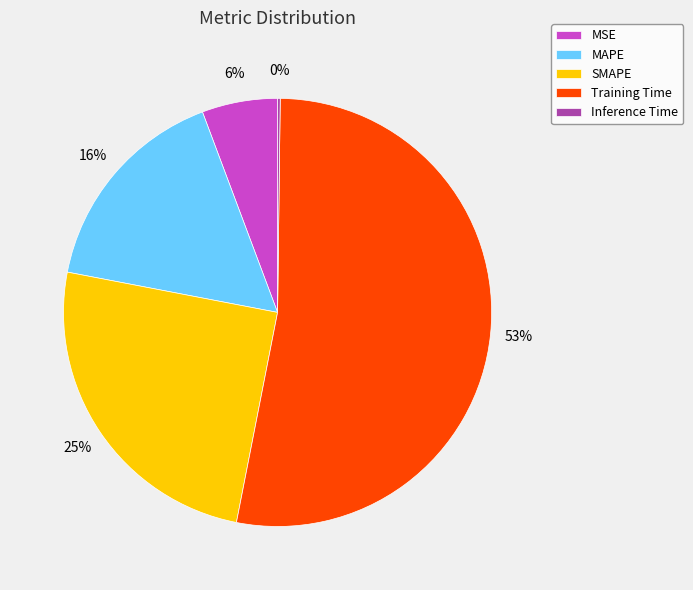

To the nearest percent, what is the difference between the largest and smallest slice percentages?

53%